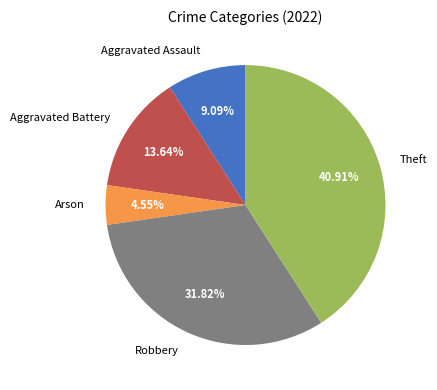

Does Arson account for over 50% of the chart?

No